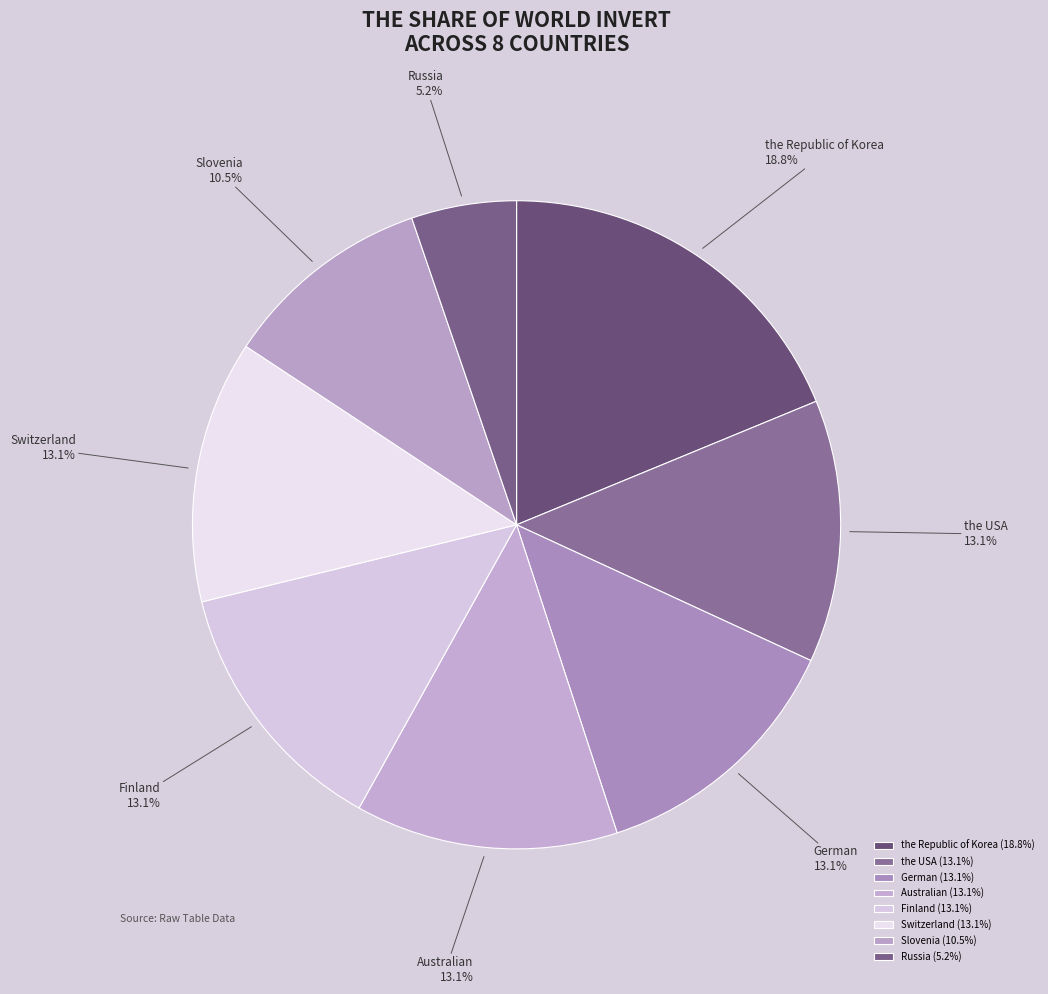

Does the Republic of Korea account for over 50% of the chart?

No